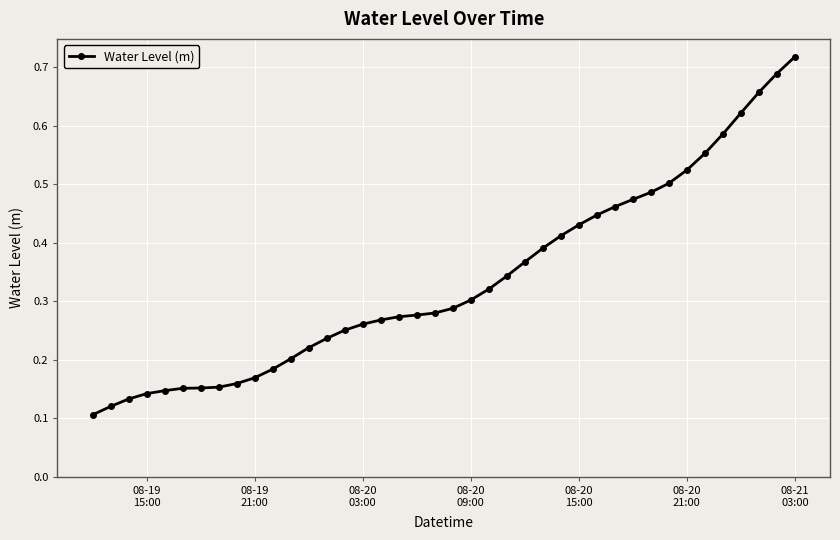

Count the values in the range 0 to 1.

40